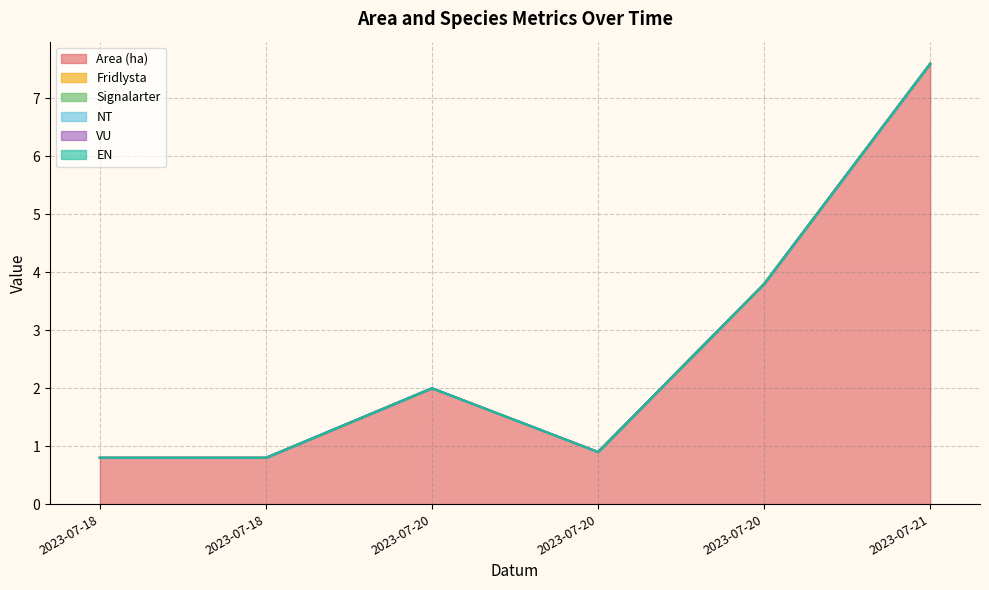

What is the sum of all Area (ha) values?

15.9